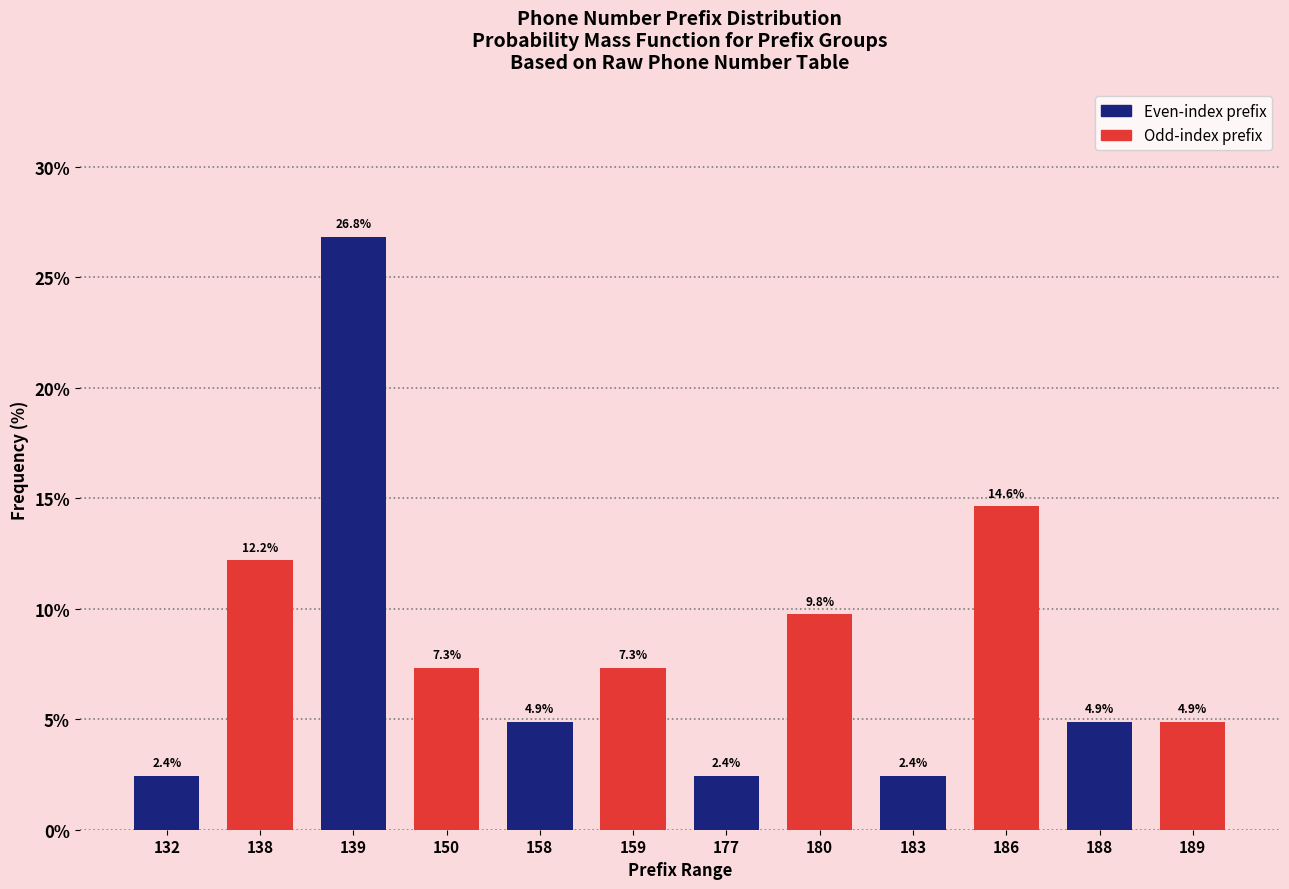

Reading left to right, extract all data points from this chart.

132=2.4	138=12.2	139=26.8	150=7.3	158=4.9	159=7.3	177=2.4	180=9.8	183=2.4	186=14.6	188=4.9	189=4.9